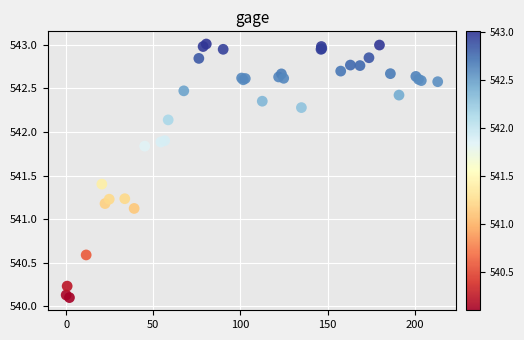

What Y value in the scatter plot is closest to 541?

541.1